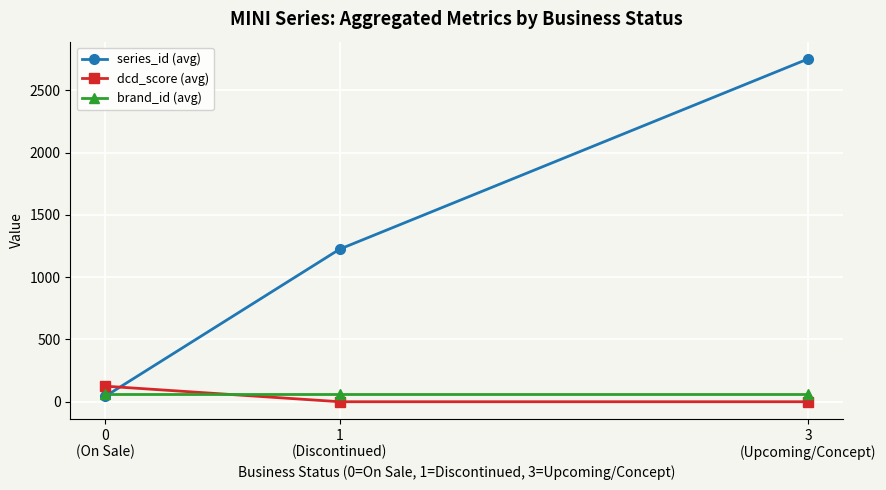

What is the total value across all series at 3
(Upcoming/Concept)?

2817.6